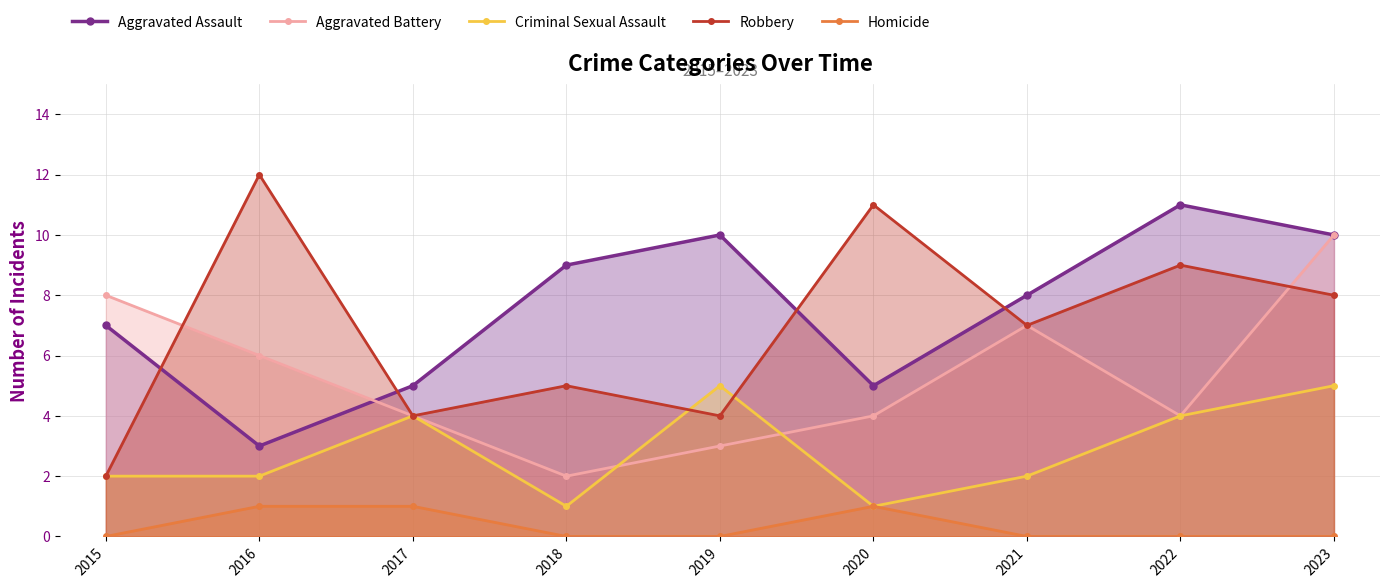

True or false: Aggravated Battery has a value of 10 at 2023.

True